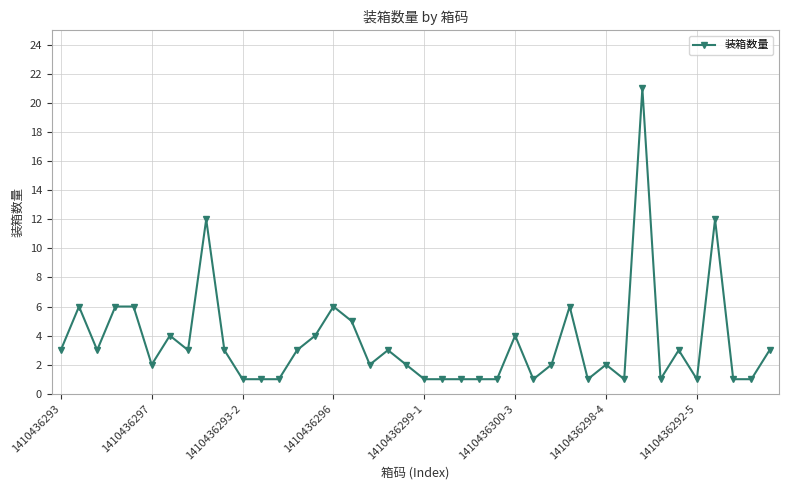

What is the difference between the second highest and minimum values?

11